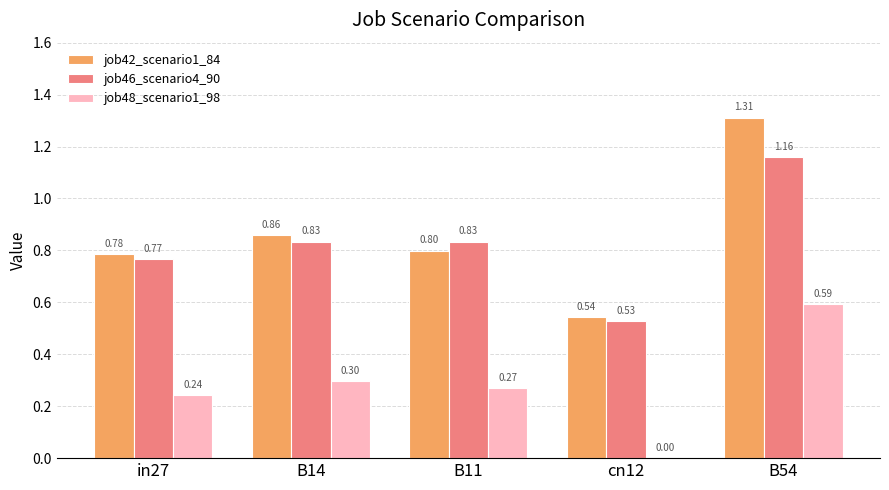

At which category is the sum across all series the highest?

B54